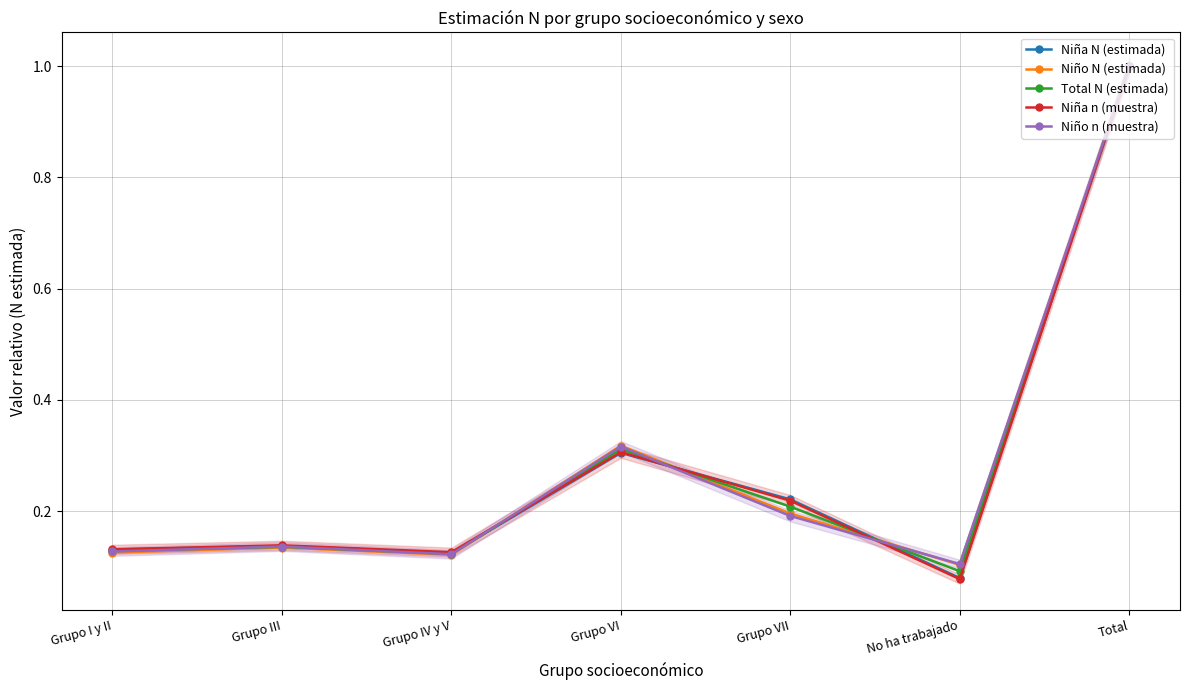

How many interior local peaks does the Niño N (estimada) series have?

2